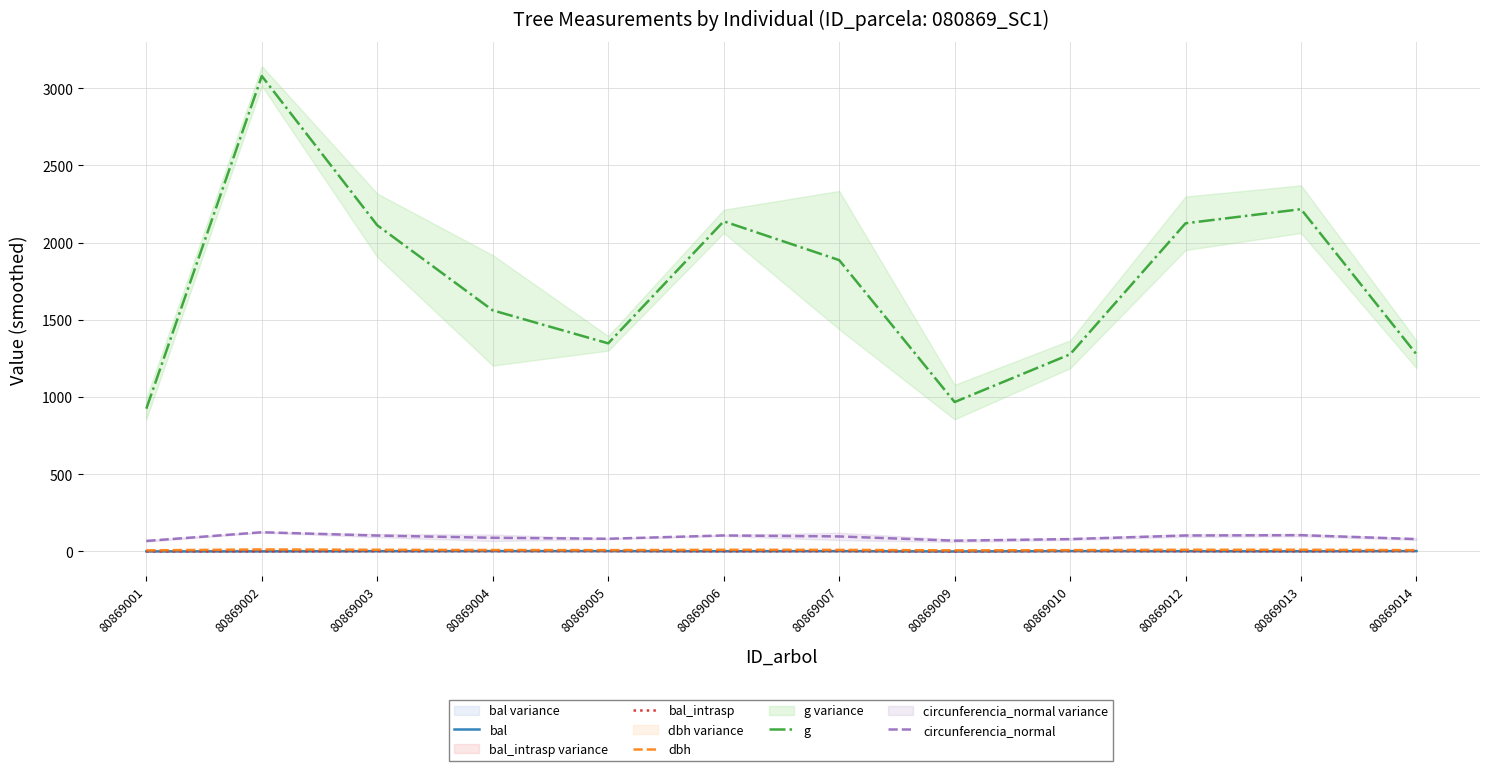

How many values in the g series are below 1886?

6